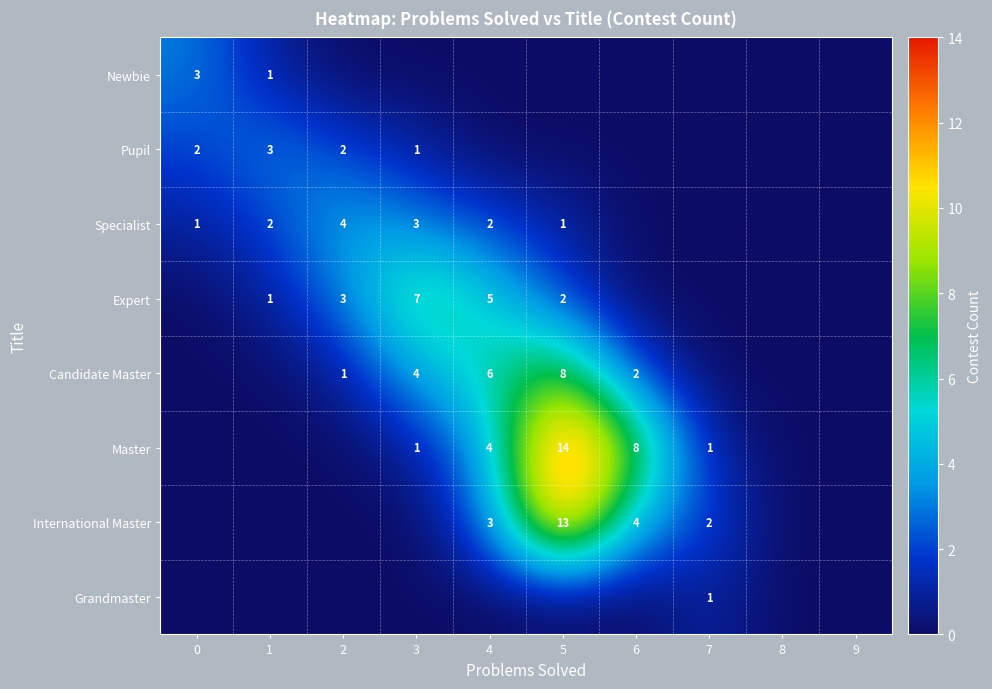

True or false: row_1 has a value of -2 at 5.

False